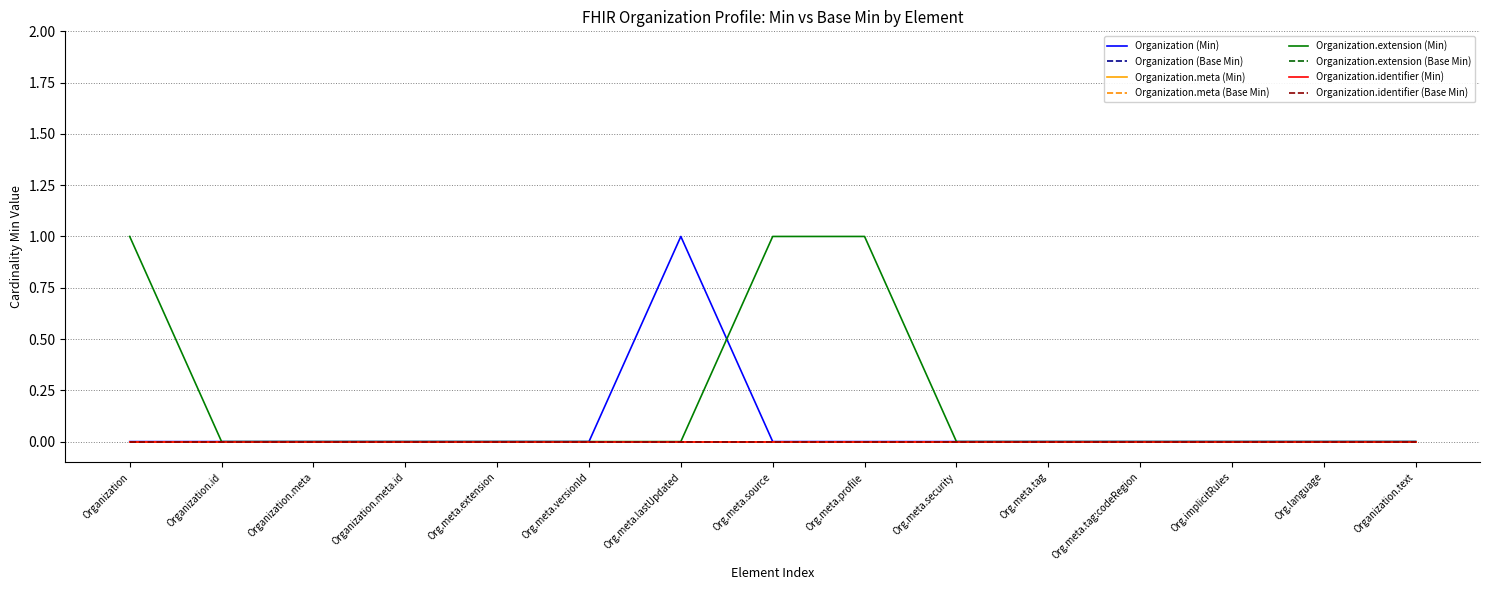

Does the chart display data point markers on the line(s)?

No